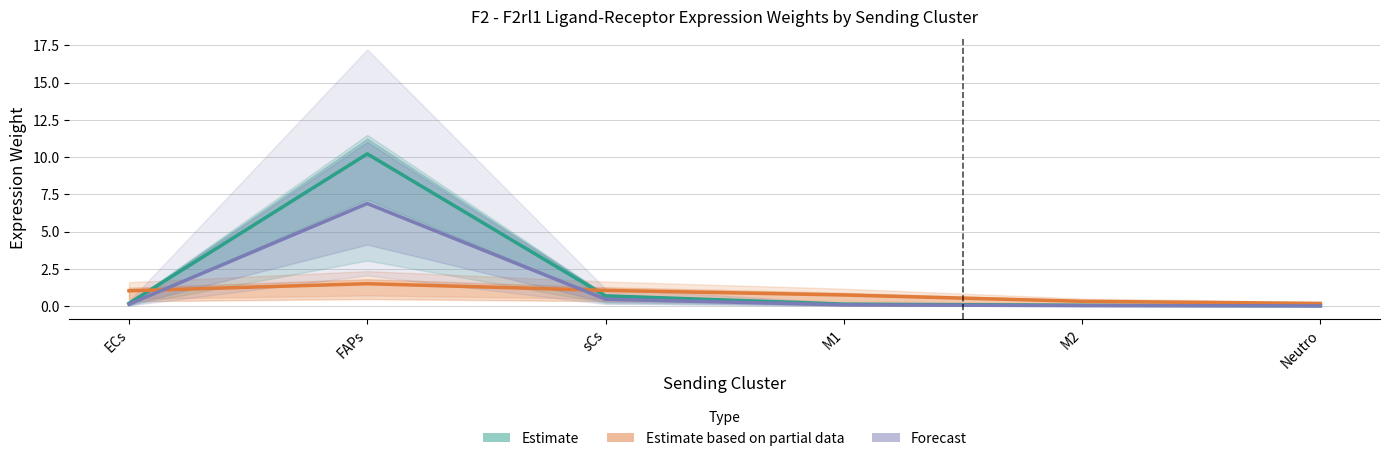

At which category does Forecast reach its first local peak?

FAPs